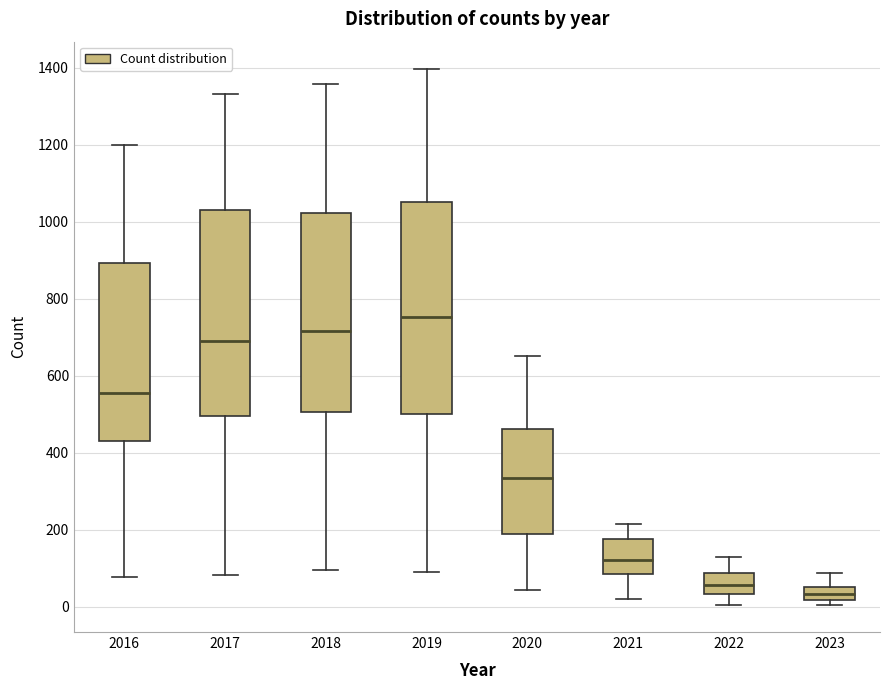

Reading left to right, transcribe this box plot: for each box, give where its median line is, the range the box spans, and where its two whiskers end, as read against the y-axis. The values are not printed on the chart, so give them approximately, as read against the axis.

2016: median 560, box 440 to 900, whiskers 80 to 1200
2017: median 700, box 500 to 1040, whiskers 80 to 1340
2018: median 720, box 500 to 1020, whiskers 100 to 1360
2019: median 760, box 500 to 1060, whiskers 80 to 1400
2020: median 340, box 180 to 460, whiskers 40 to 660
2021: median 120, box 80 to 180, whiskers 20 to 220
2022: median 60, box 40 to 80, whiskers 0 to 140
2023: median 40, box 20 to 60, whiskers 0 to 80